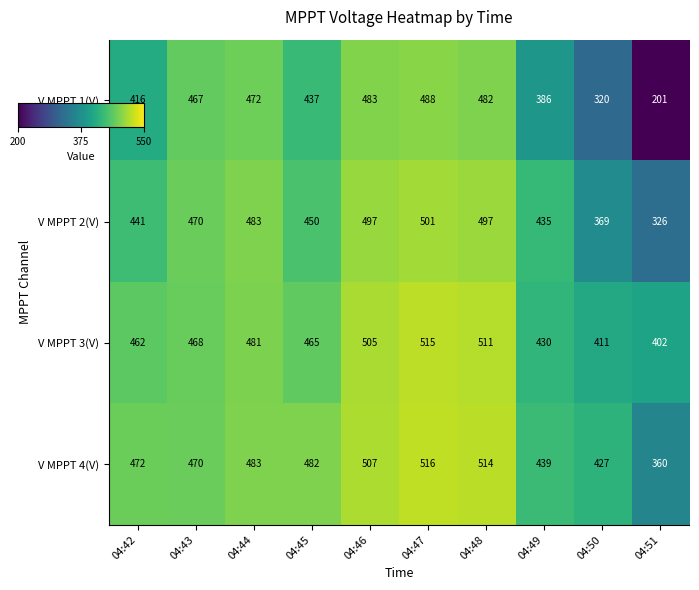

At which category is the sum across all series the highest?

04:47